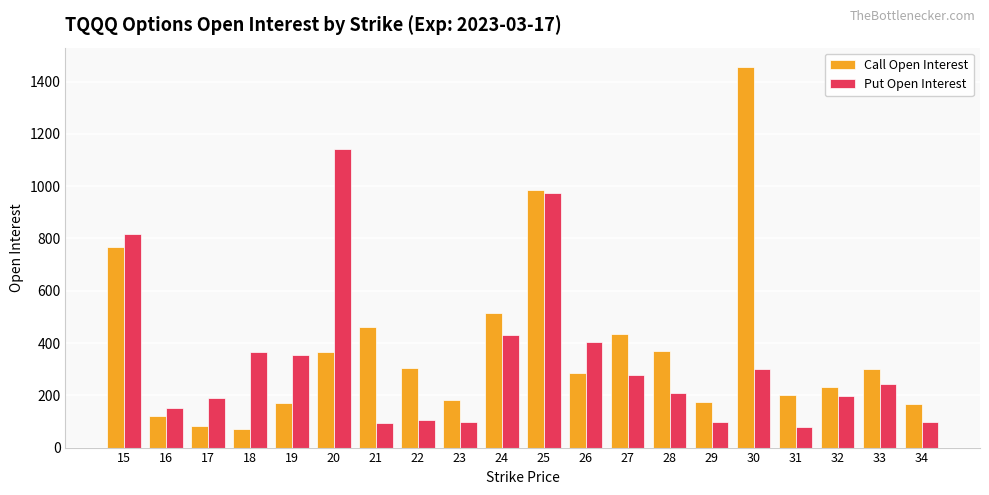

How many groups of bars are there?

20